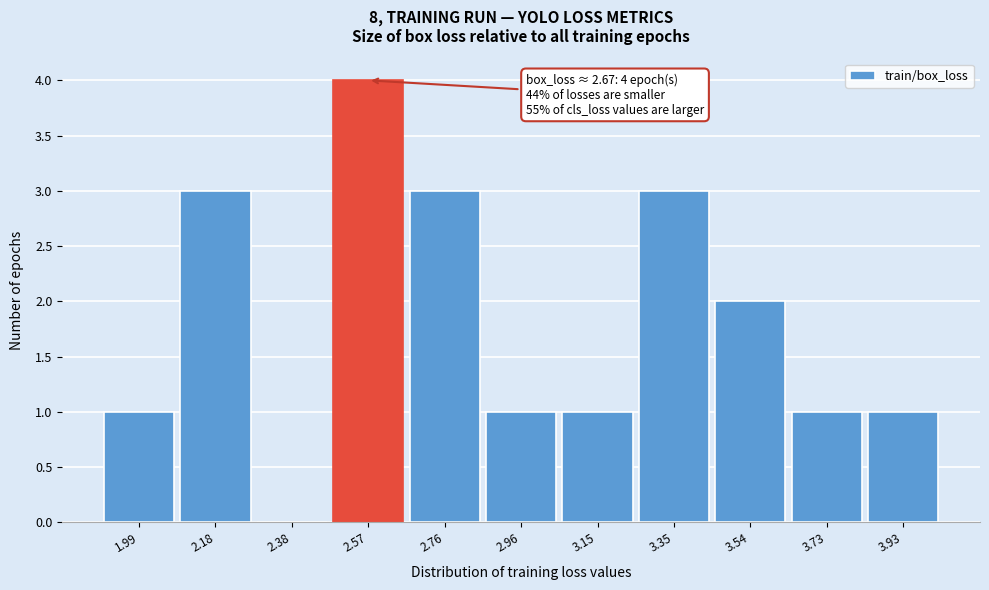

Reading right to left, transcribe all the data shown in this chart.

3.93=1	3.73=1	3.54=2	3.35=3	3.15=1	2.96=1	2.76=3	2.57=4	2.38=0	2.18=3	1.99=1